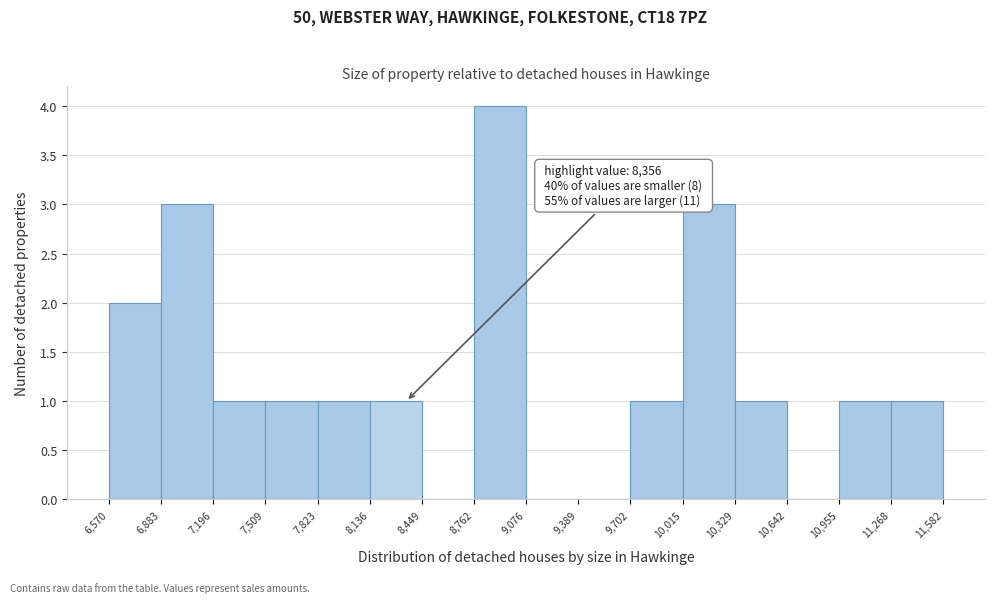

Over which range of the x-axis is the bar tallest?

8,762 to 9,076